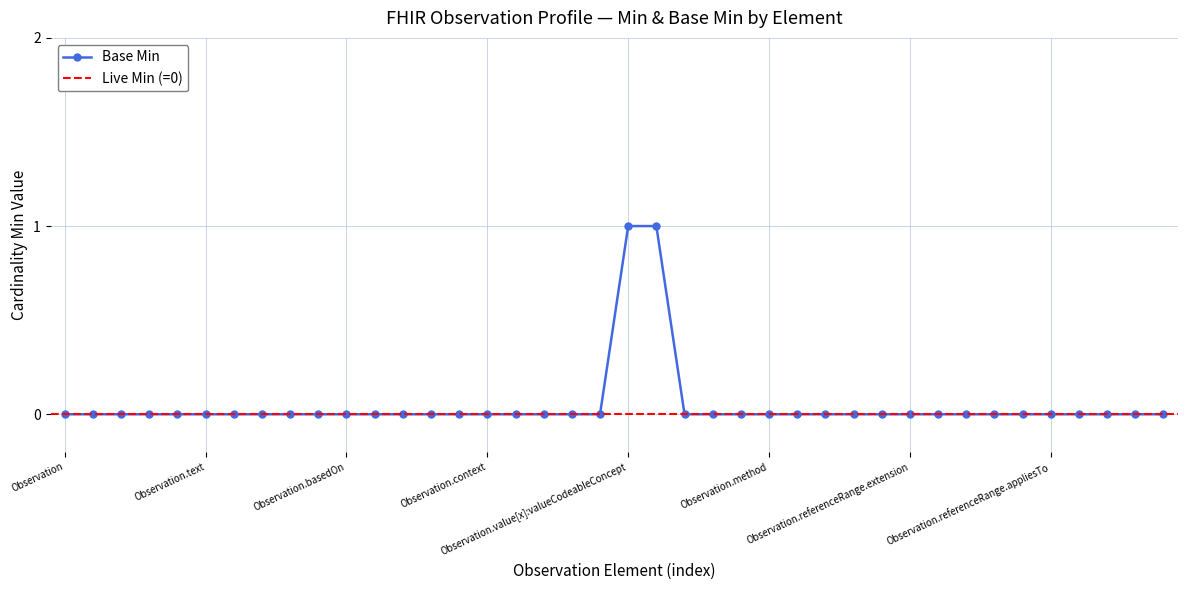

At which label is the value closest to 0?

Observation